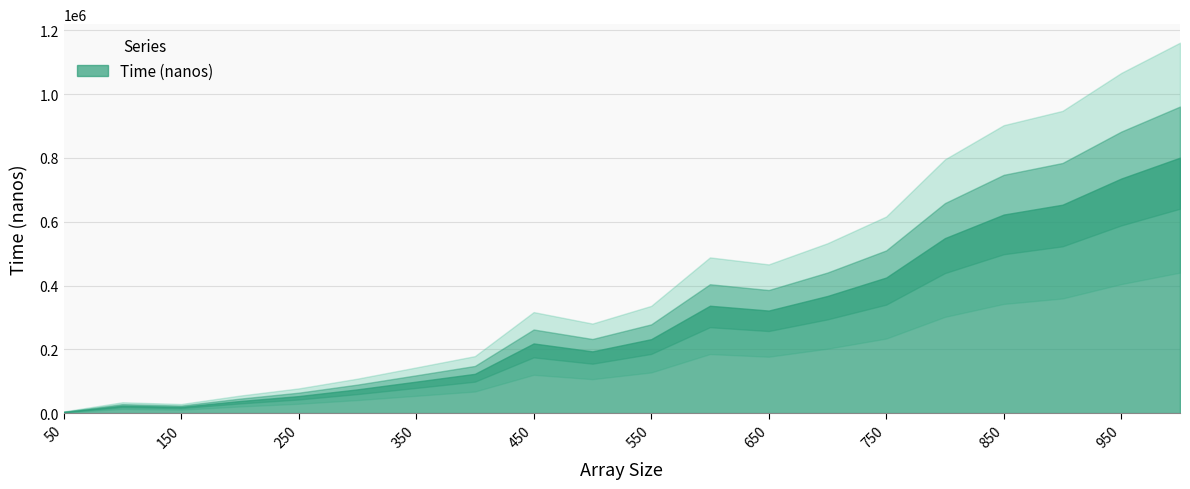

Reading left to right, extract all data points from this chart.

50=3600	100=23500	150=19700	200=37900	250=53400	300=74500	350=98700	400=123200	450=218400	500=193600	550=231800	600=336600	650=321500	700=367200	750=425000	800=548600	850=622400	900=653300	950=735300	1000=800700